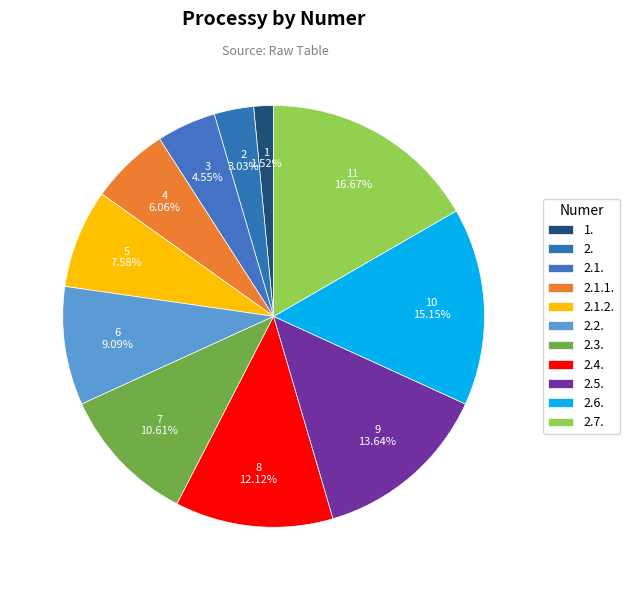

Does 2.1.1. account for over 50% of the chart?

No